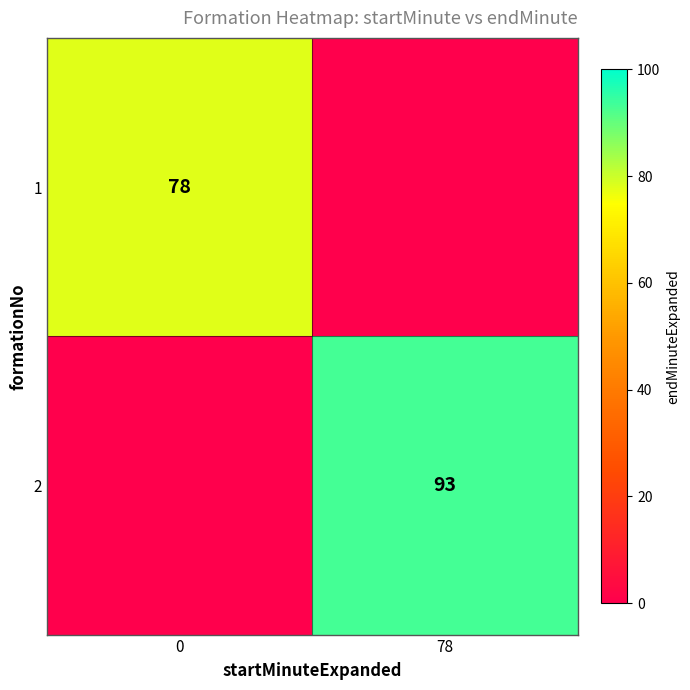

At how many categories does at least one series exceed 38?

2